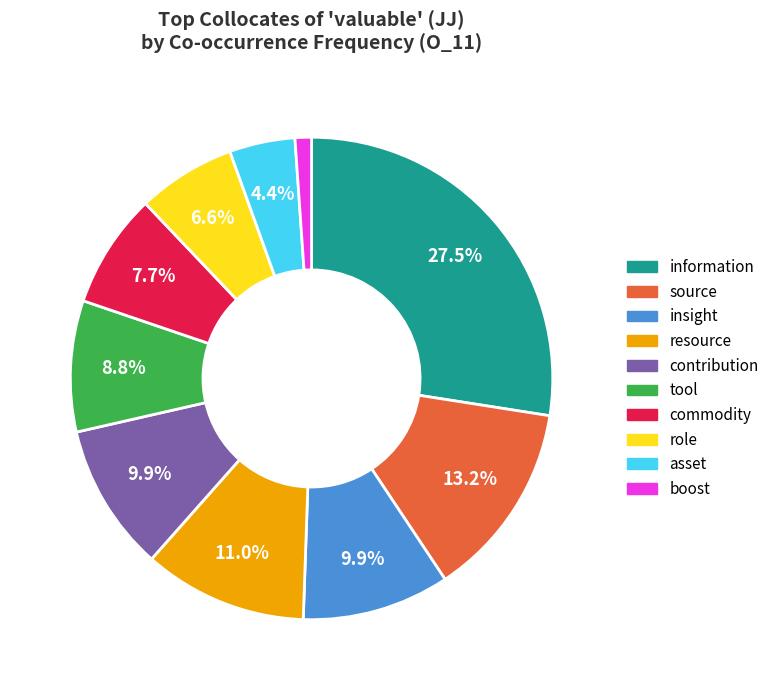

Approximately how many times larger is the value at asset compared to role?

0.7